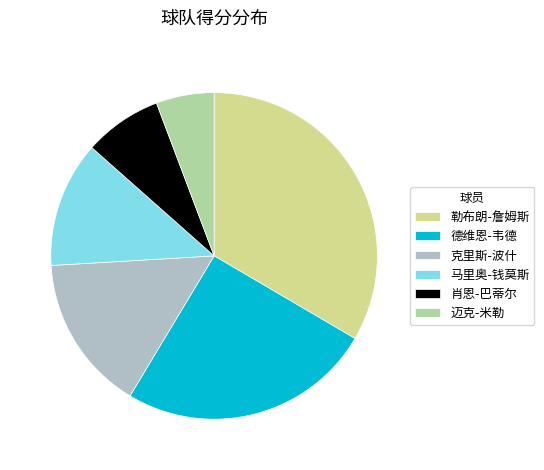

Is the sum of 肖恩-巴蒂尔 and 克里斯-波什 greater than half?

No